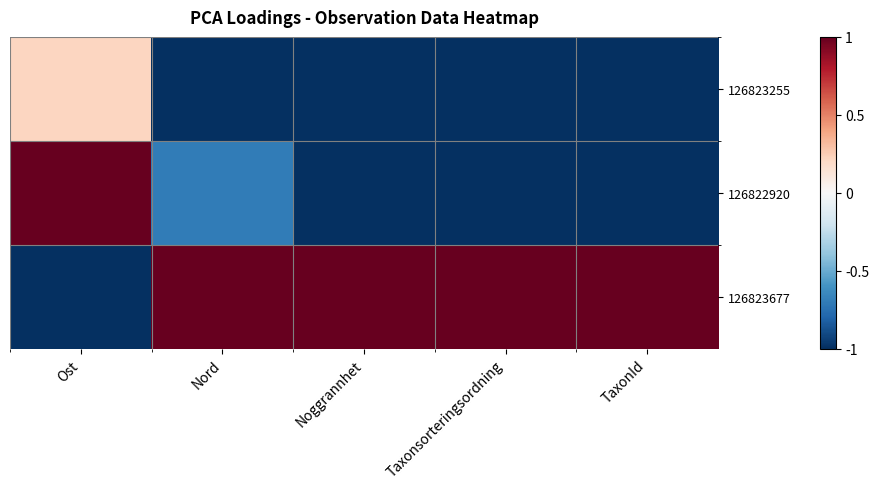

Between Ost and Noggrannhet, which is larger?

Ost